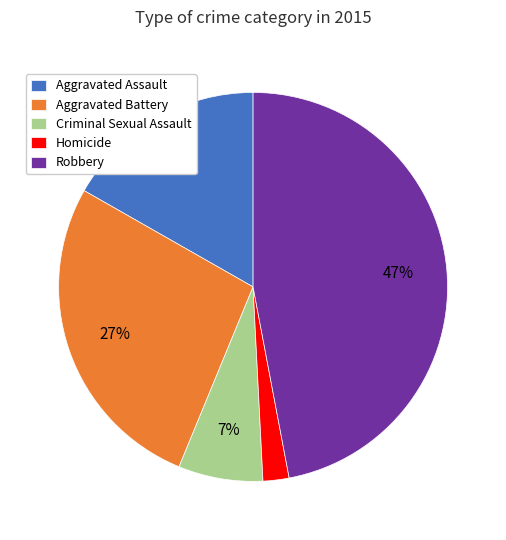

What percentage is the Aggravated Battery slice, to the nearest percent?

27%